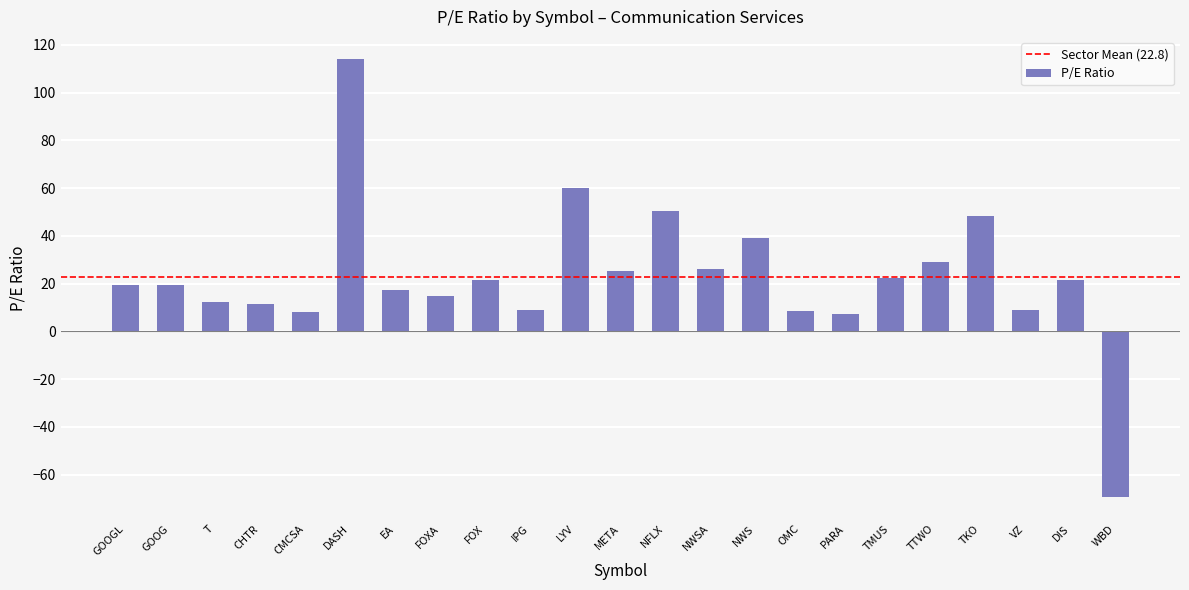

How many data points does each series have?

23